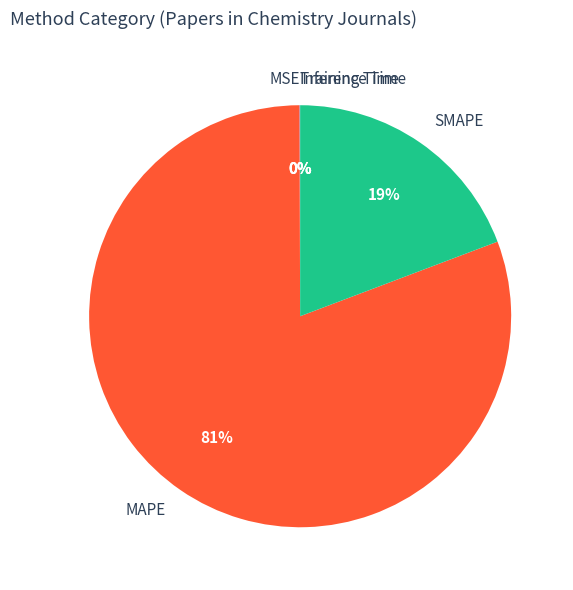

The MAPE slice represents 74% of the pie. True or false?

False